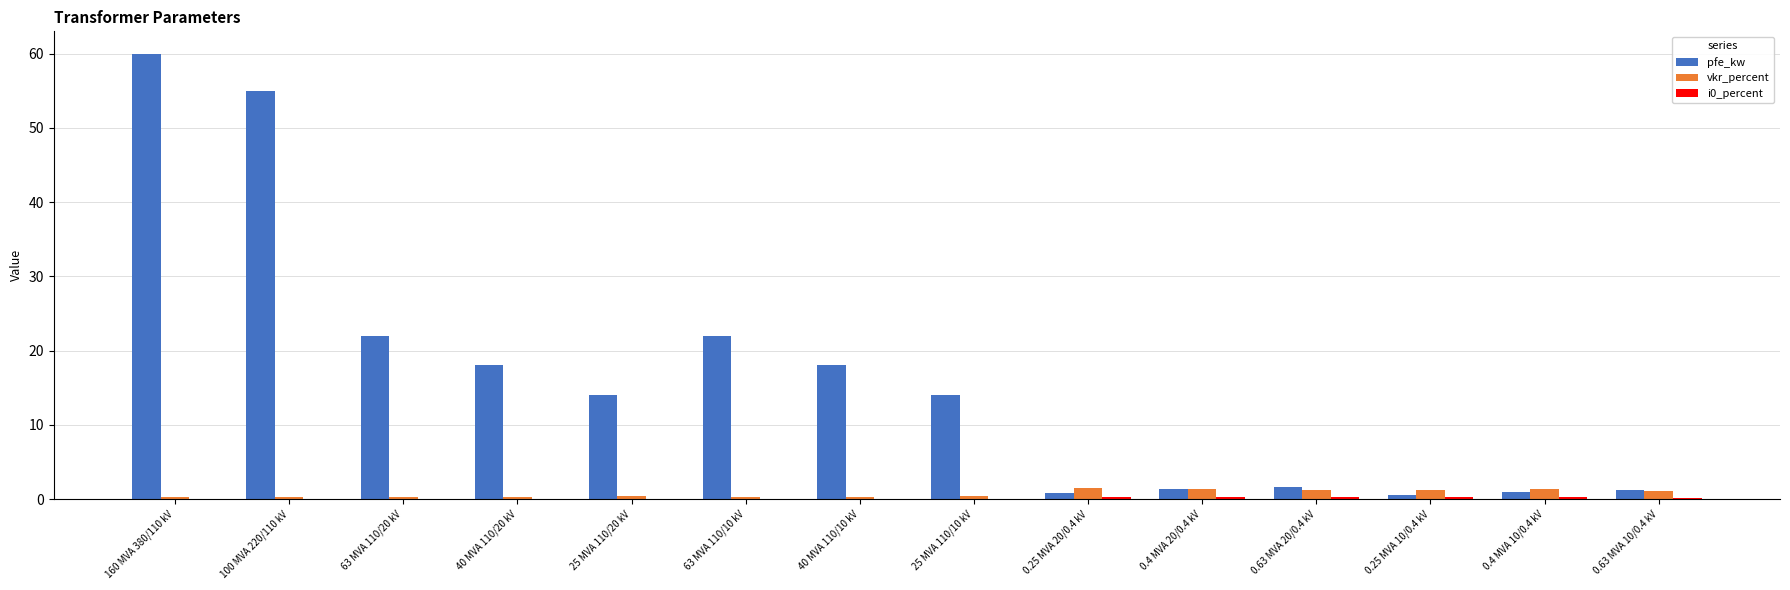

What is the sum of all vkr_percent values?

10.3